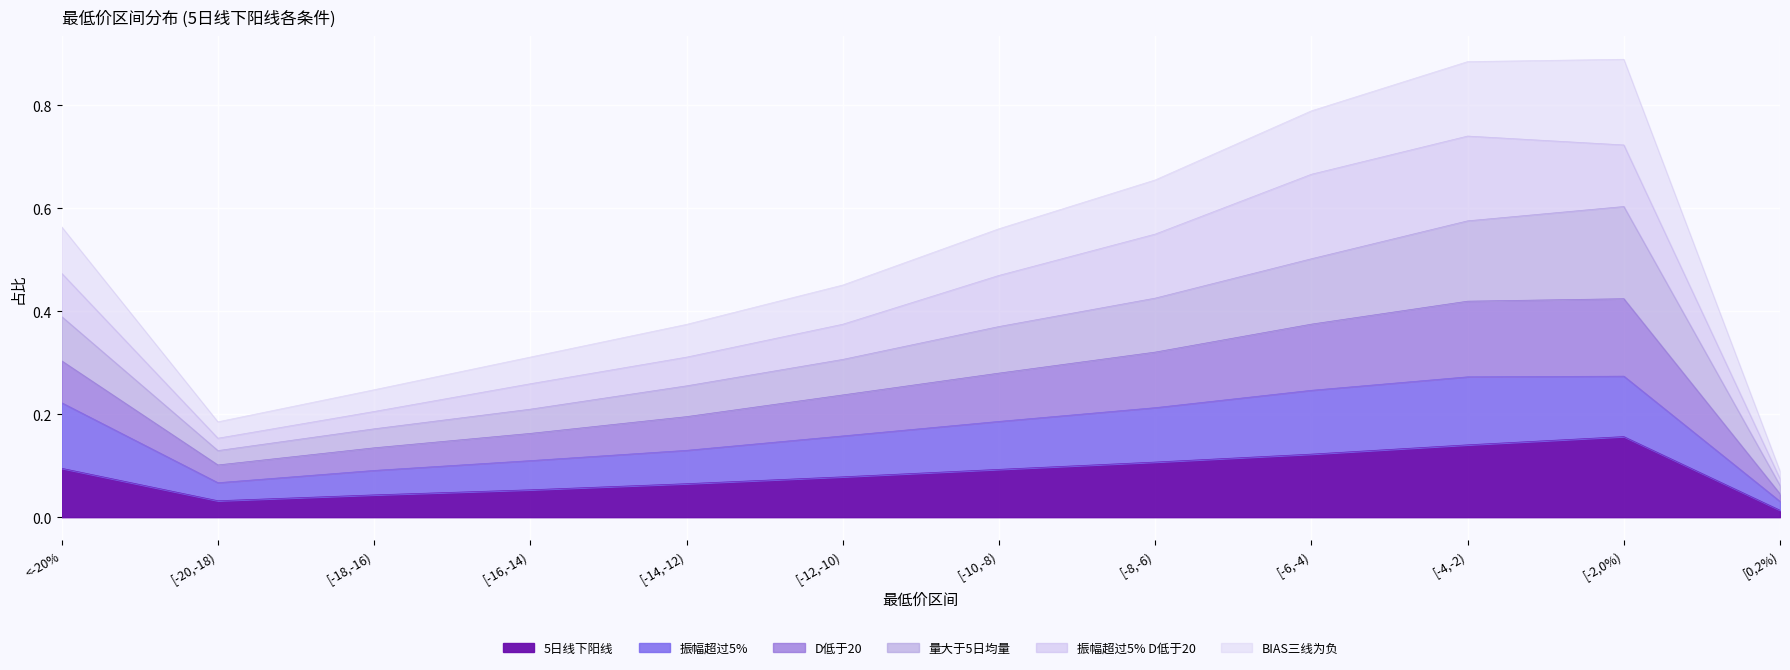

What is the value of the 振幅超过5% point at the 5th from the left?

0.1